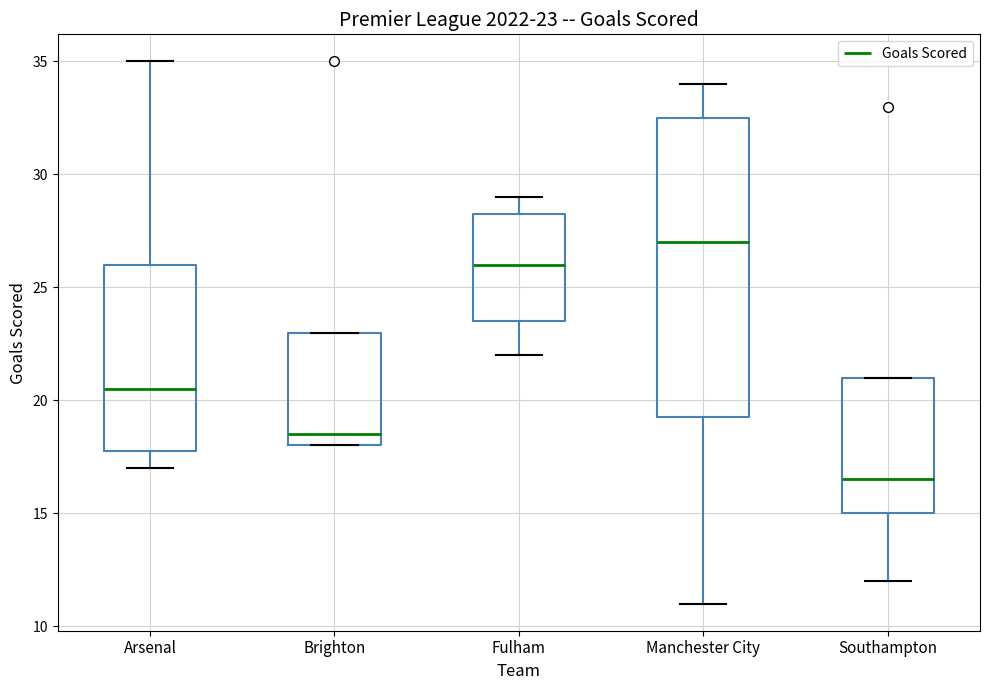

Comparing the boxes themselves (not the whiskers), which one is the tallest?

Manchester City